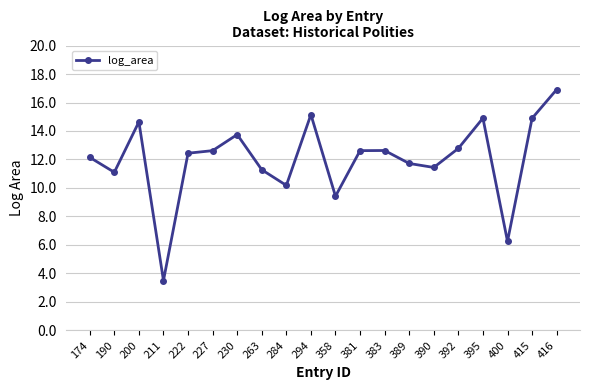

What is the value of the 19th point from the left?

14.9